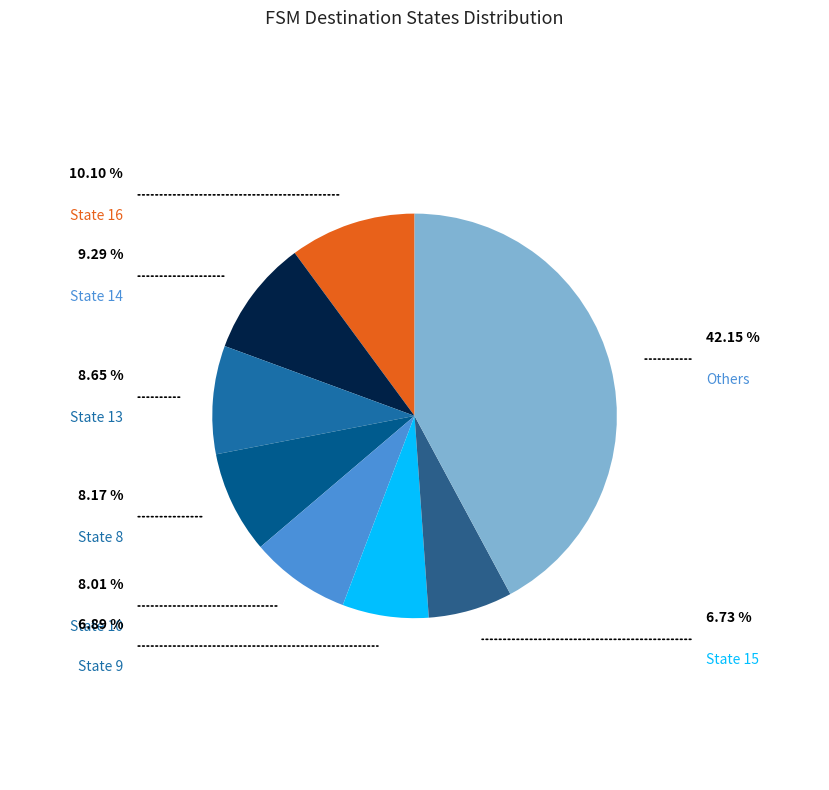

How many slices are in this pie chart?

8